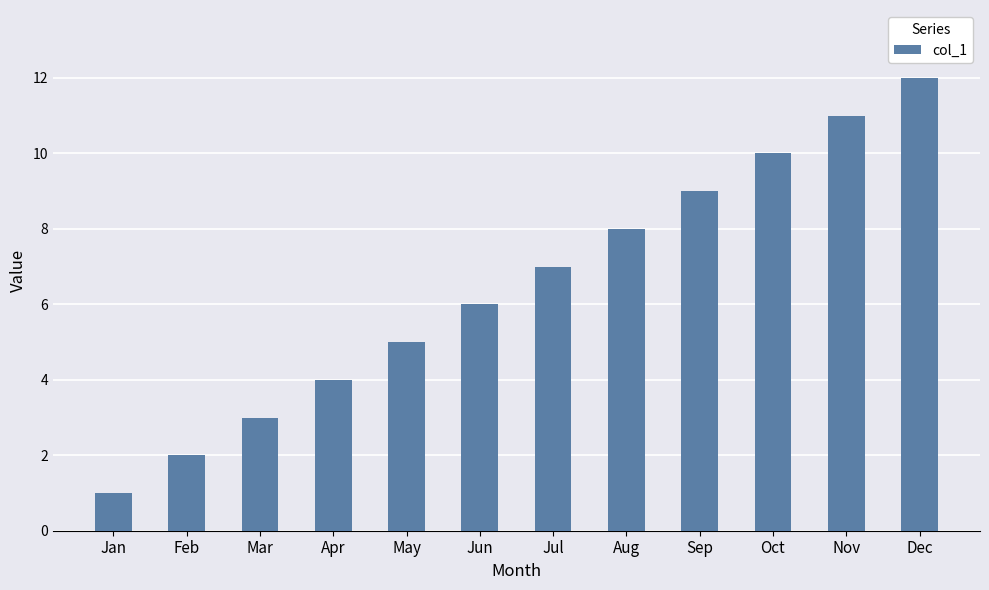

Does the chart contain any negative values?

No